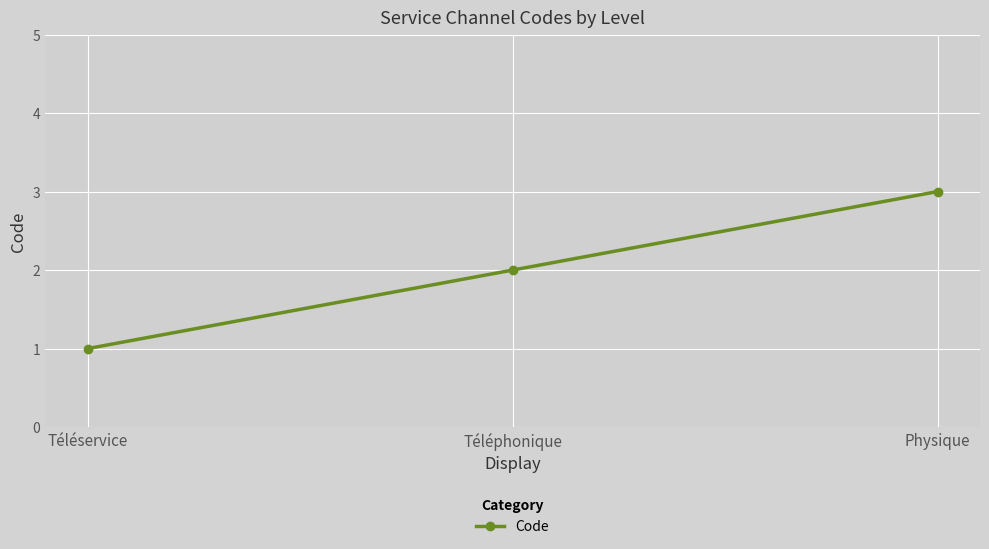

How many data points does each series have?

3